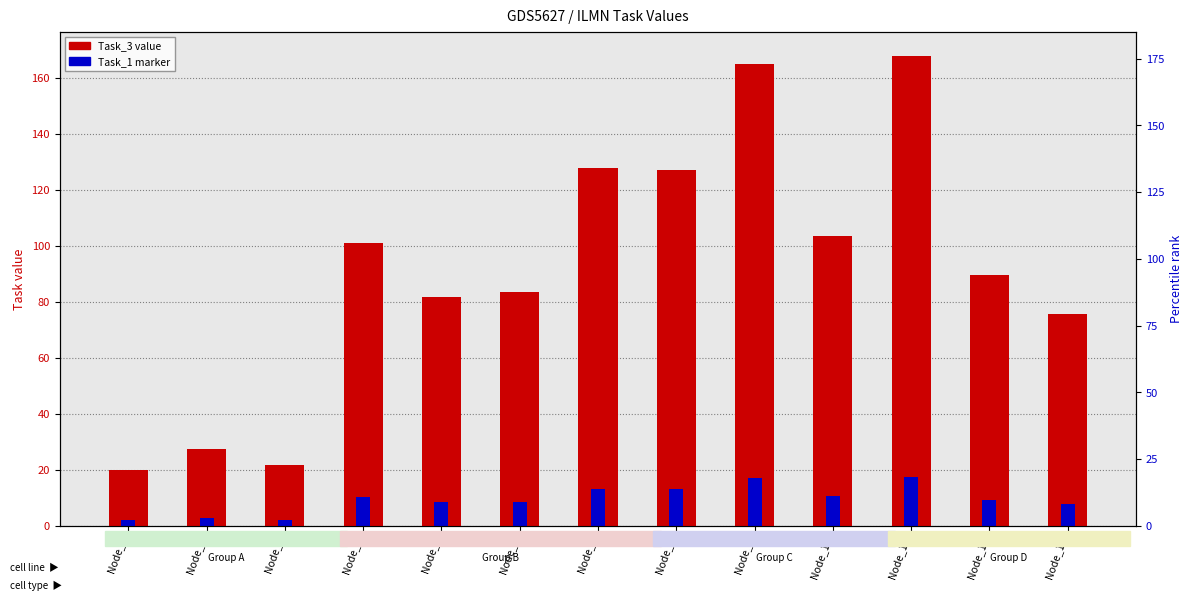

Read the Task_1 (percentile marker) value at Node_11.

17.4